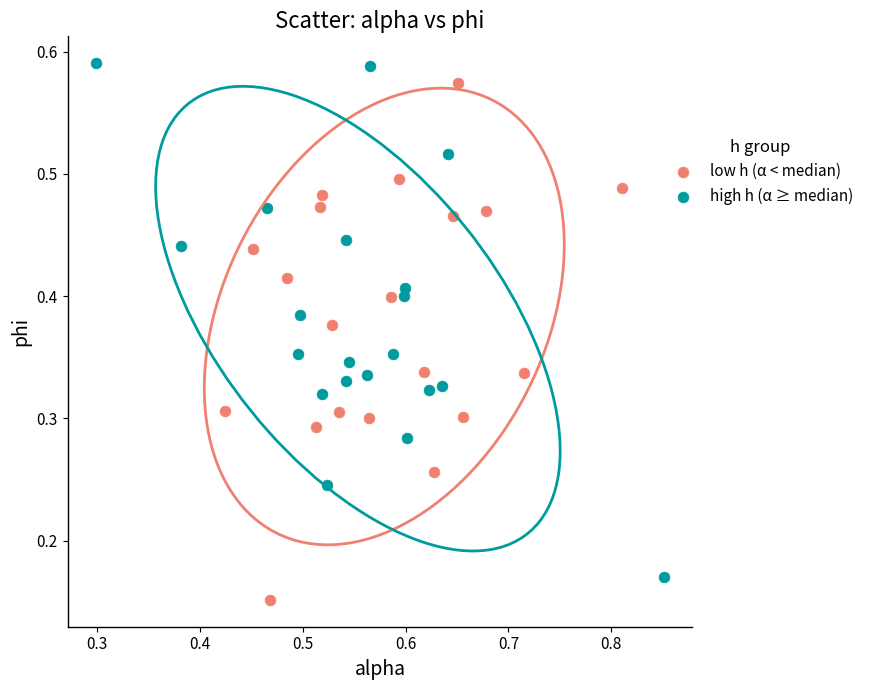

What are all the series names shown in the legend?

low h (α < median), high h (α ≥ median)